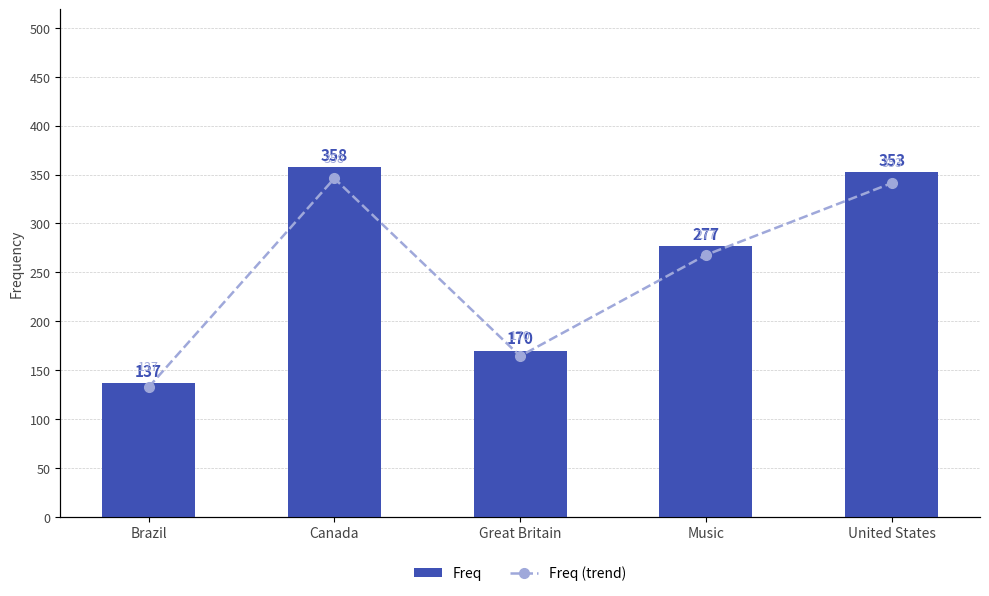

The Freq (trend) series shows 34 at Brazil. True or false?

False